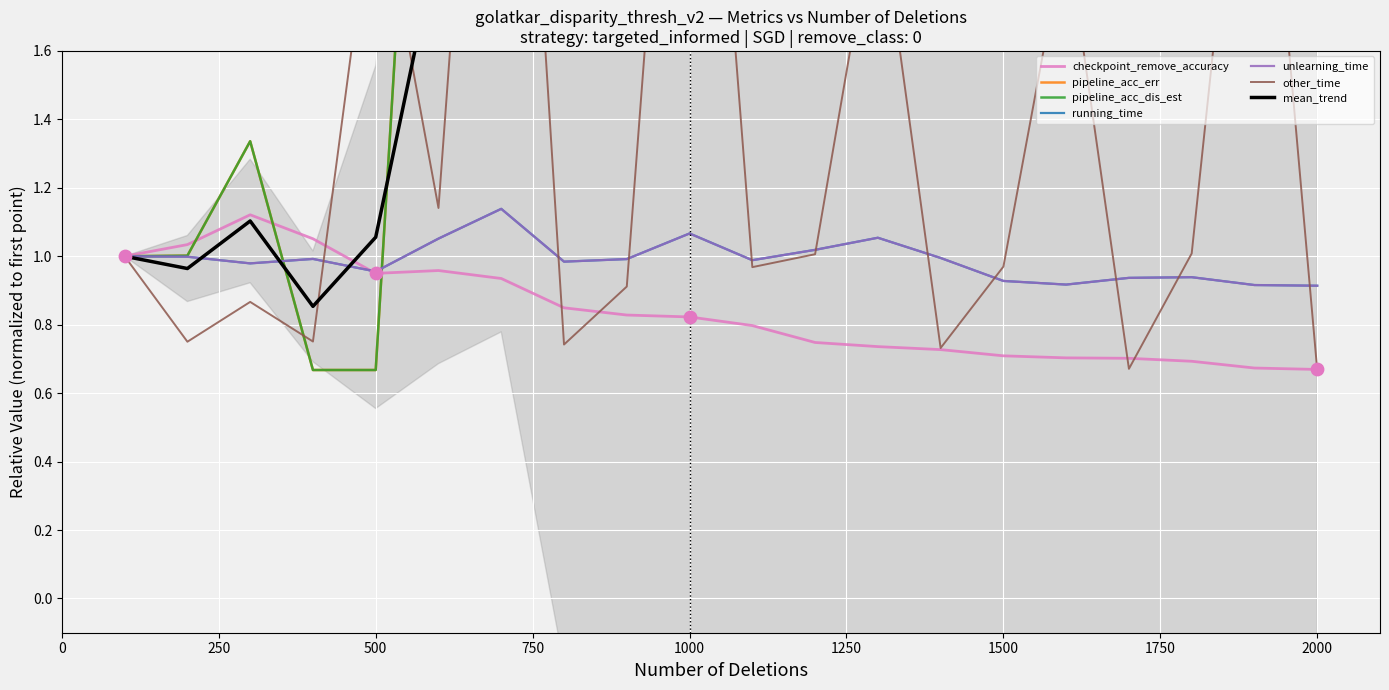

Which series has the largest total across all categories?

pipeline_acc_err